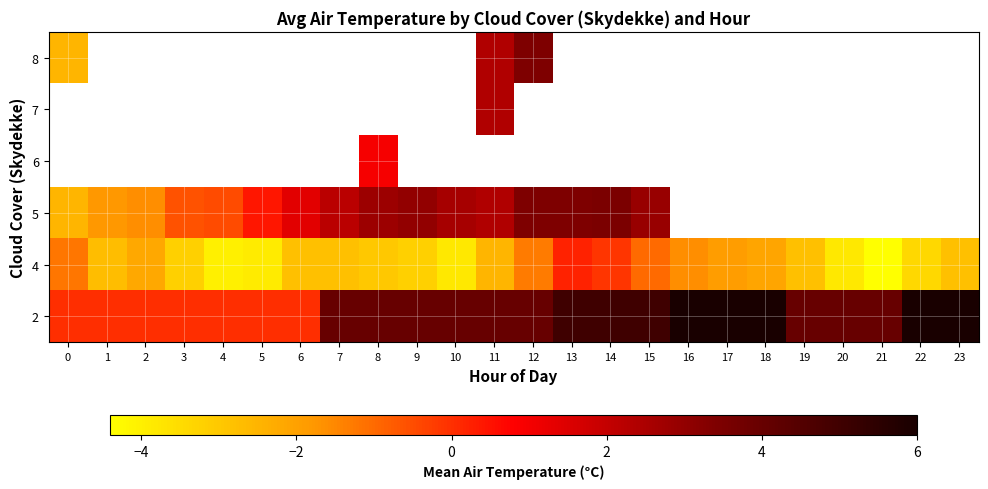

How many data points in 5 are above 3?

3